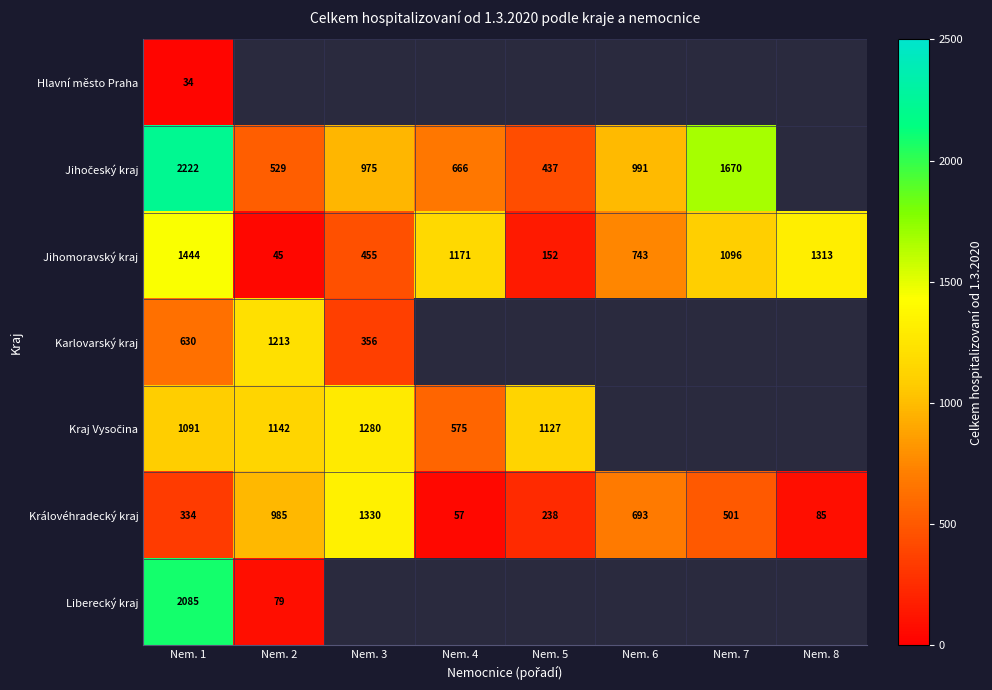

At which label is Královéhradecký kraj closest to 693?

Nem. 6